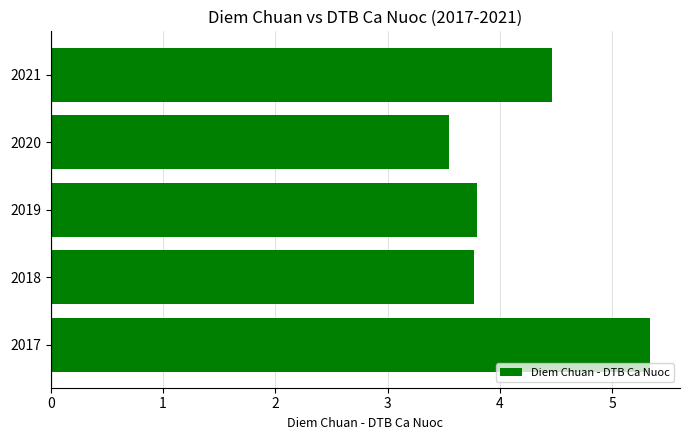

The chart shows a value of 1.2 at 2021. True or false?

False